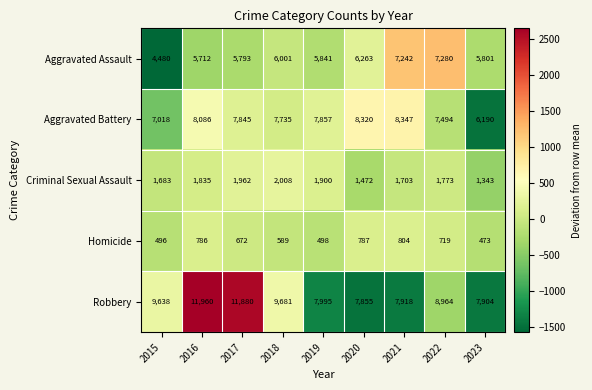

What is the sum of the Robbery values at 2023 and 2019?

15899